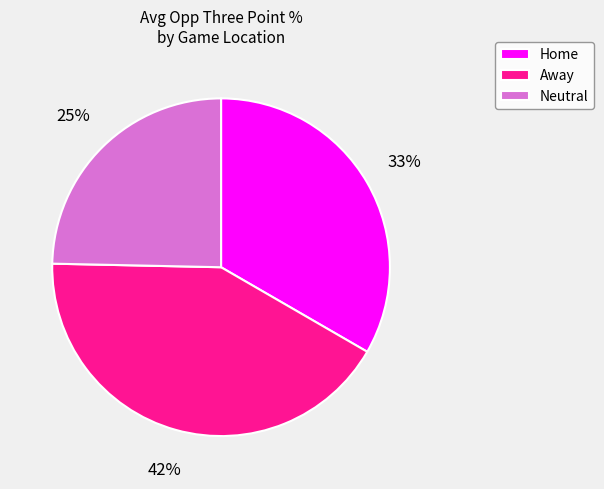

How many segments does this pie chart have?

3